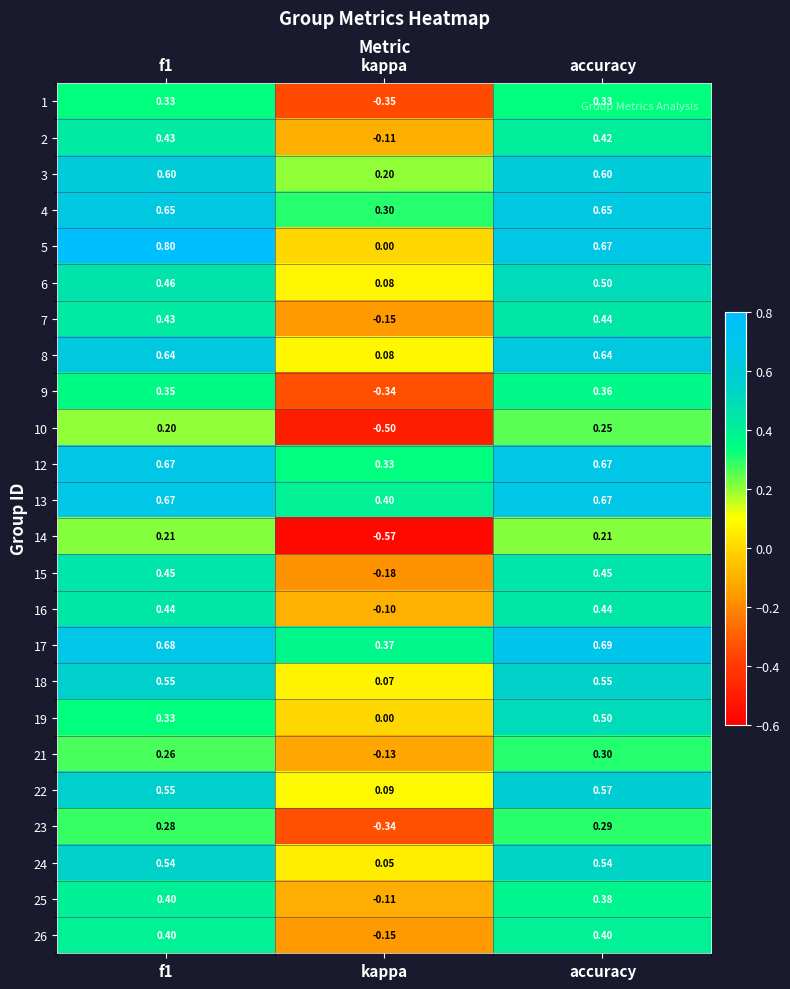

At which label does 9 reach its peak?

accuracy